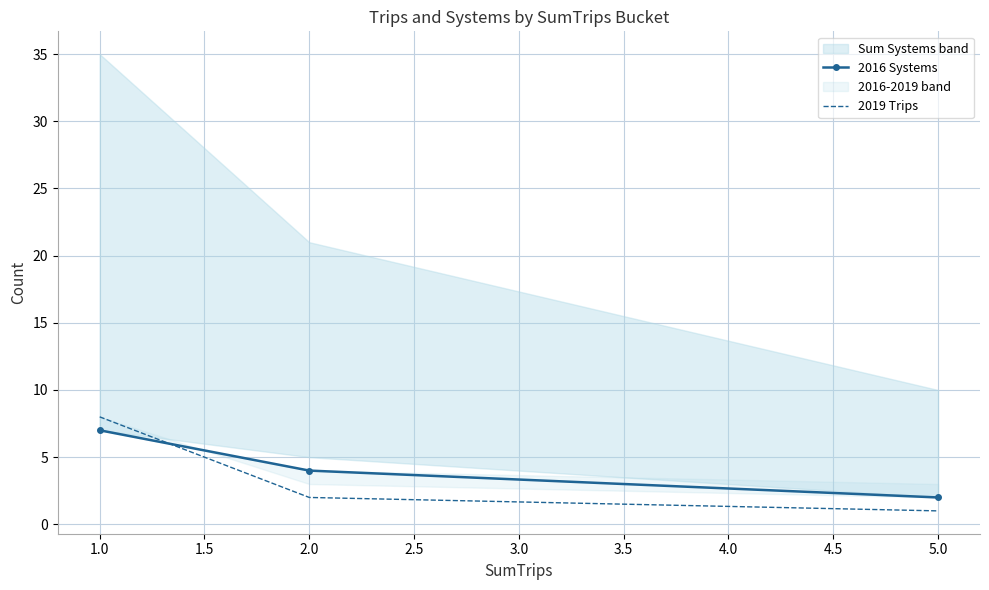

The 2019 Trips series shows 2 at 2.0. True or false?

True